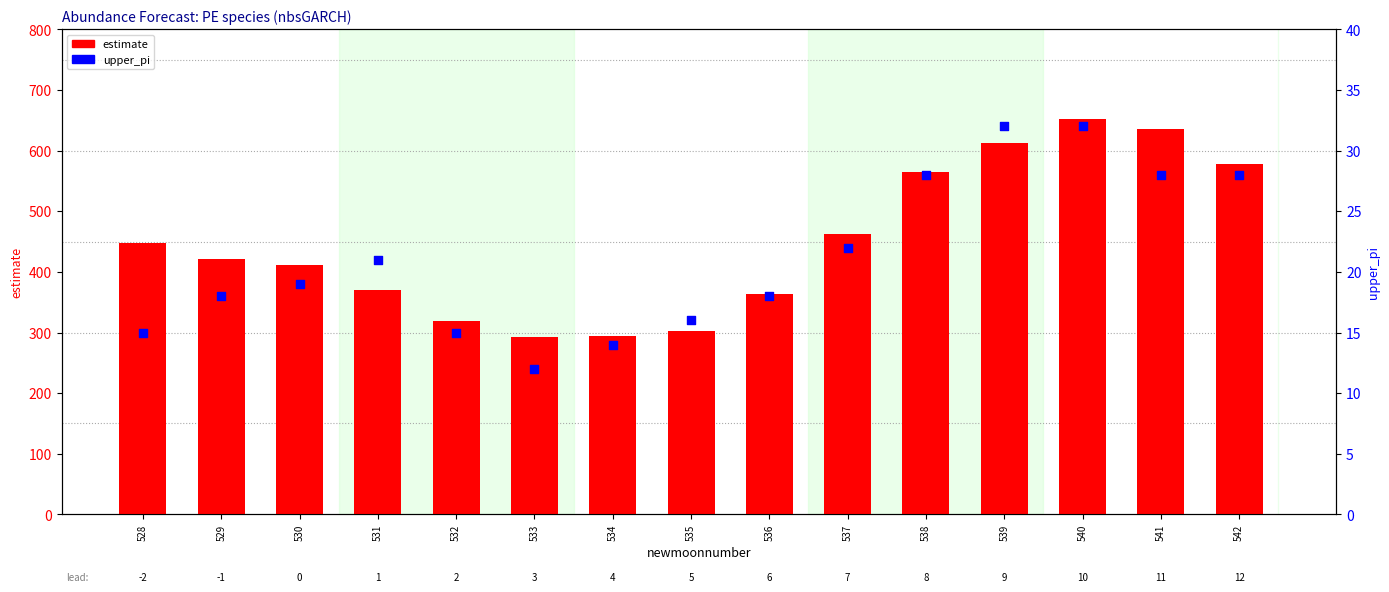

Which series has the largest total across all categories?

estimate (scaled)